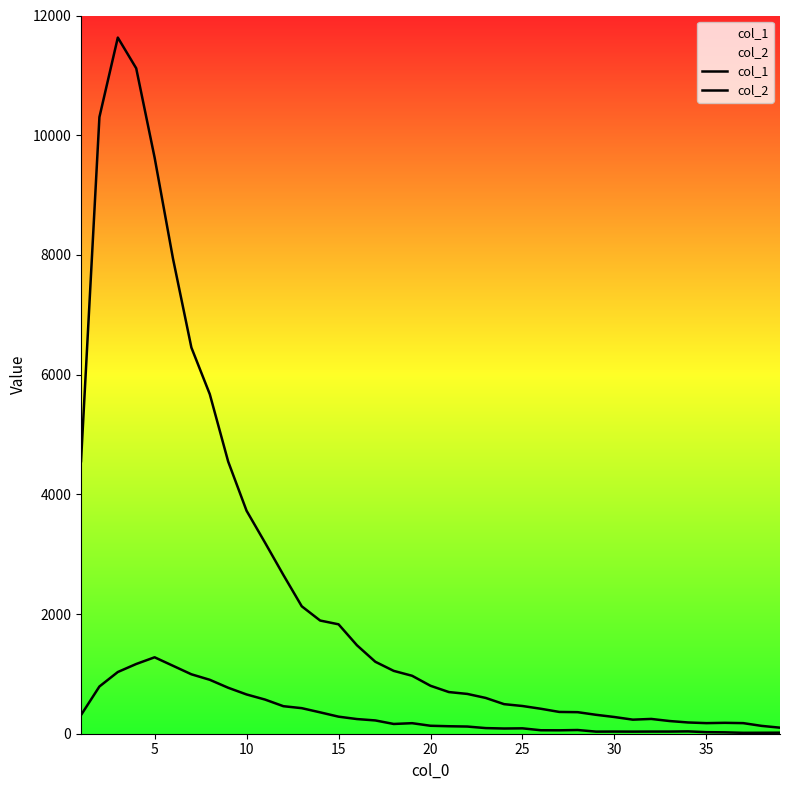

Which series has the widest spread of values?

col_1